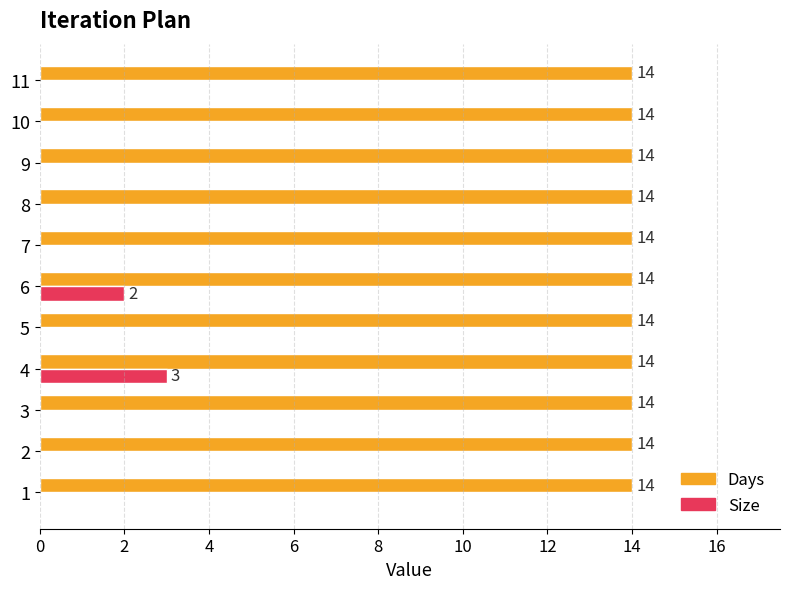

At which category is the sum across all series the highest?

4